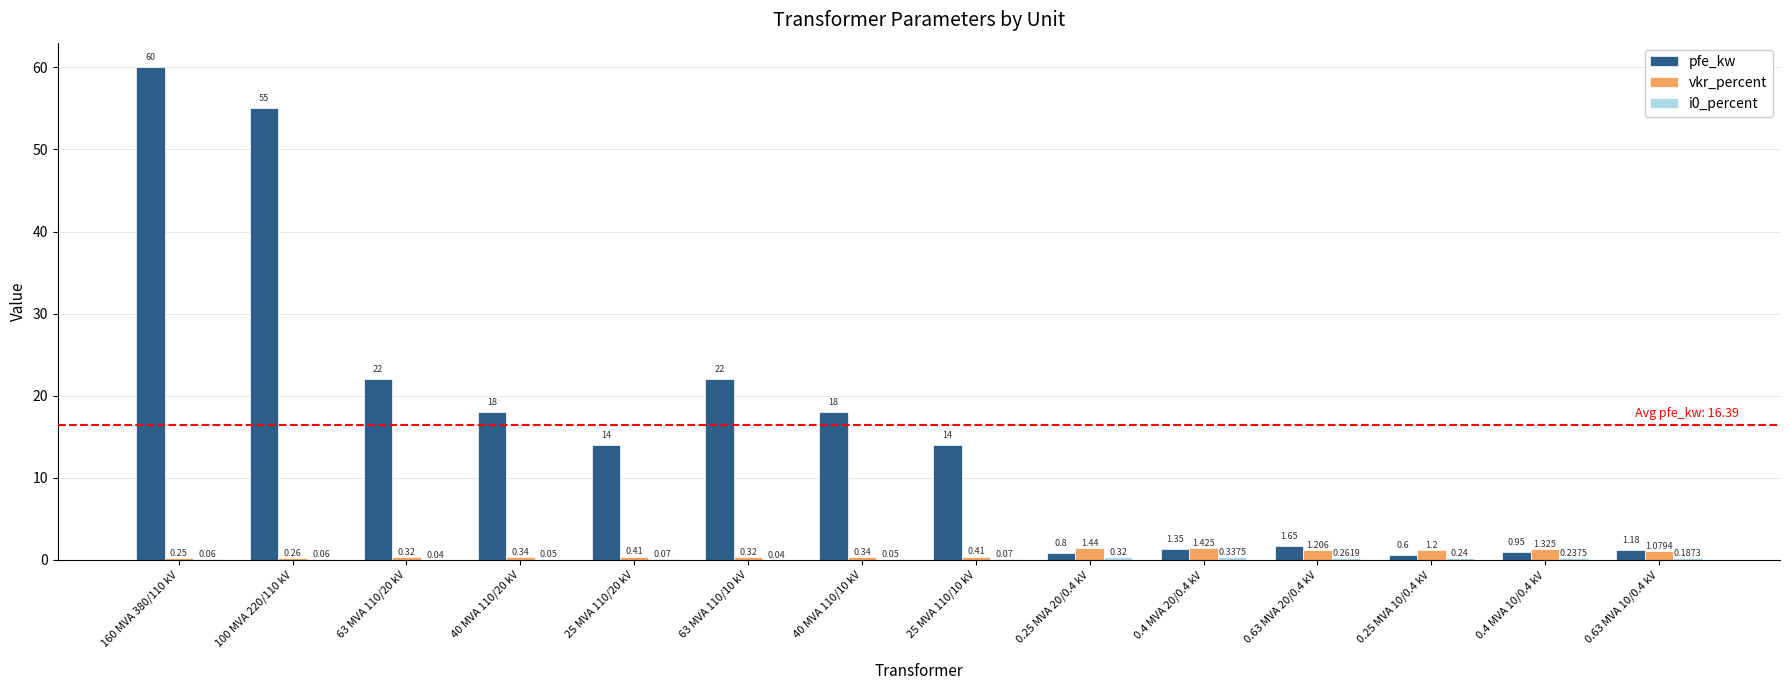

Is the value of vkr_percent at 100 MVA 220/110 kV greater than the value of pfe_kw at 40 MVA 110/10 kV?

No